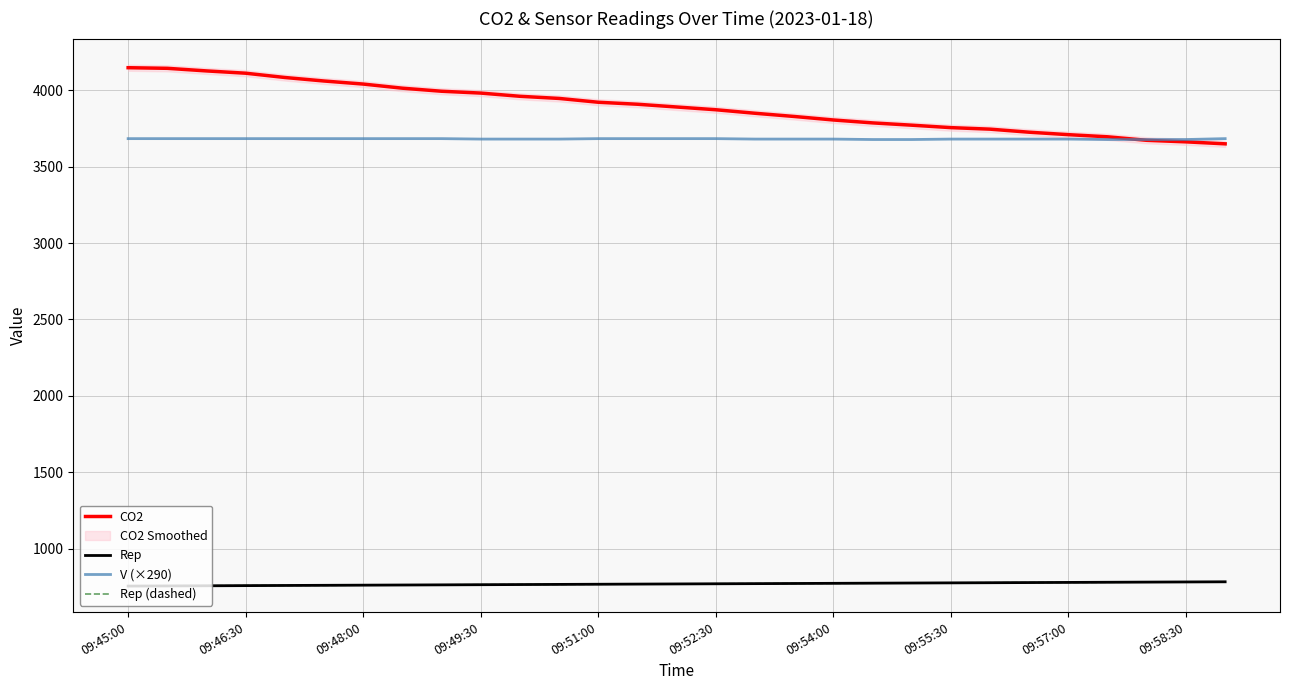

What is the approximate value of Rep (dashed) at 19?

775.0